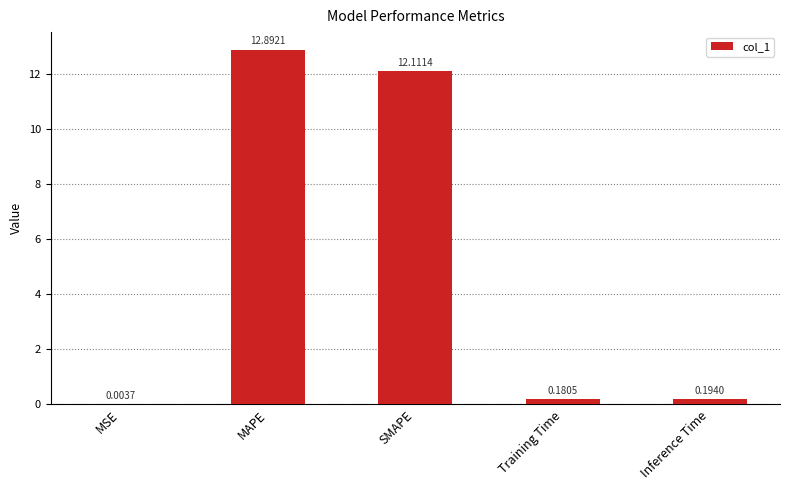

Between SMAPE and Training Time, which is larger?

SMAPE